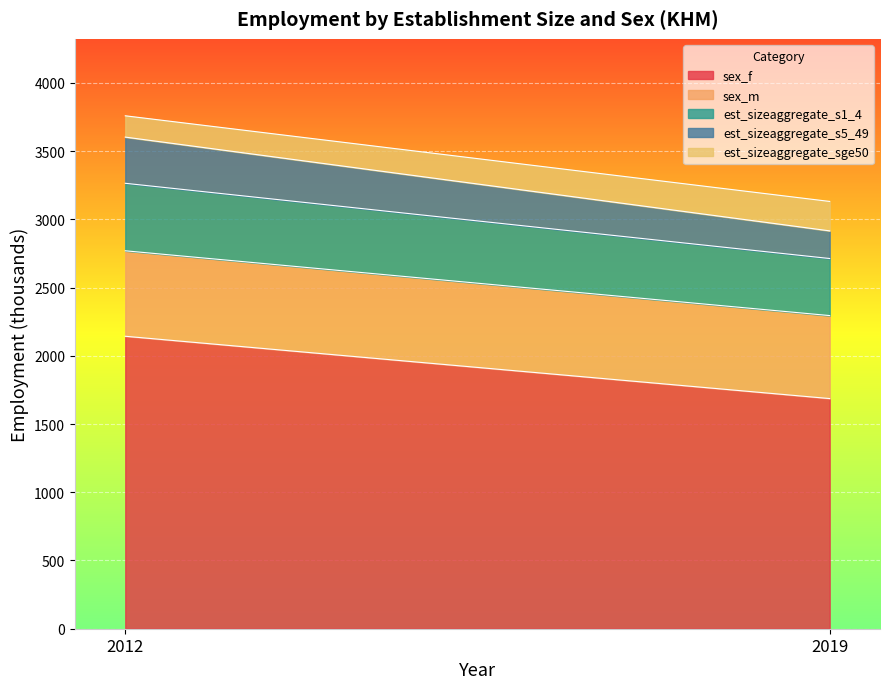

What is the value of the sex_m point at the 1st from the left?

626.4